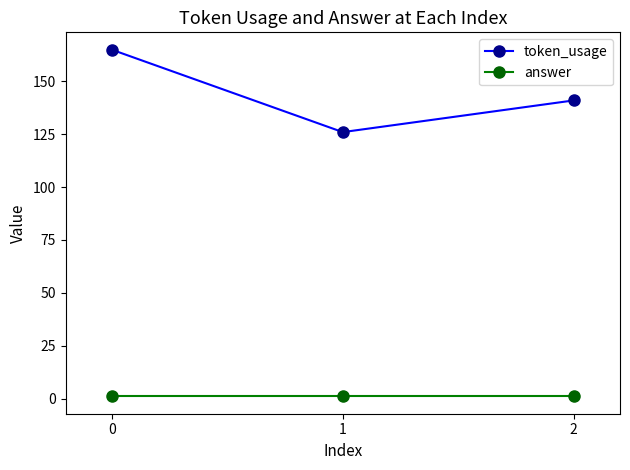

Count the token_usage values in the range 126 to 165.

3